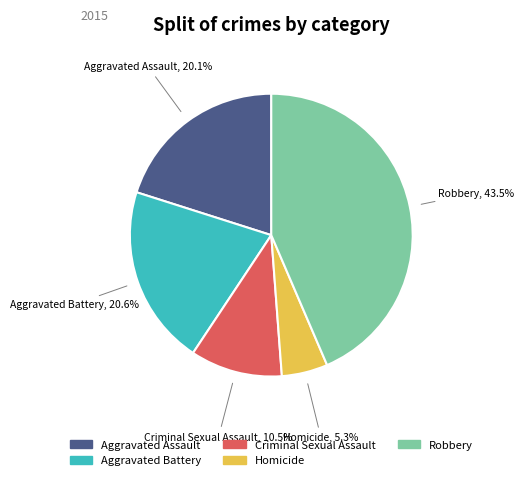

To the nearest percent, what is the difference between the Robbery and Aggravated Assault slice percentages?

23%